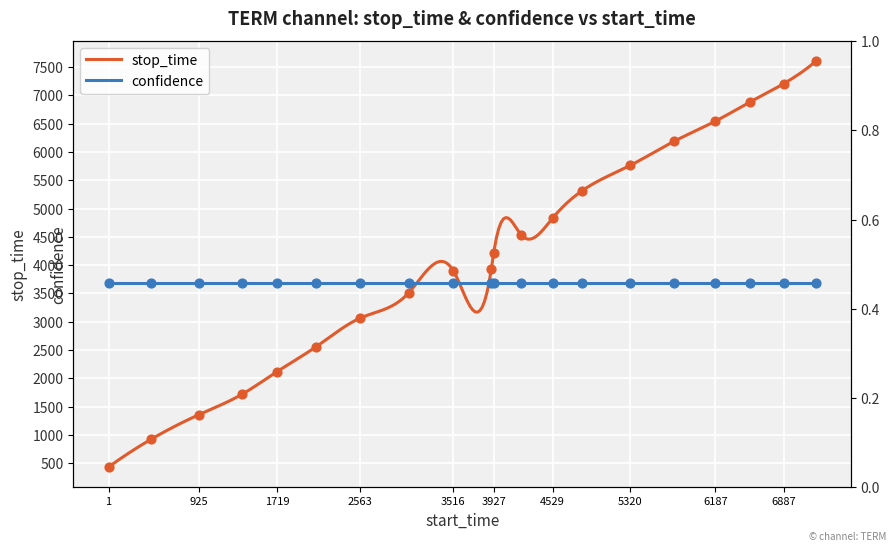

What is the change in value from 3516 to 5320?

+1861